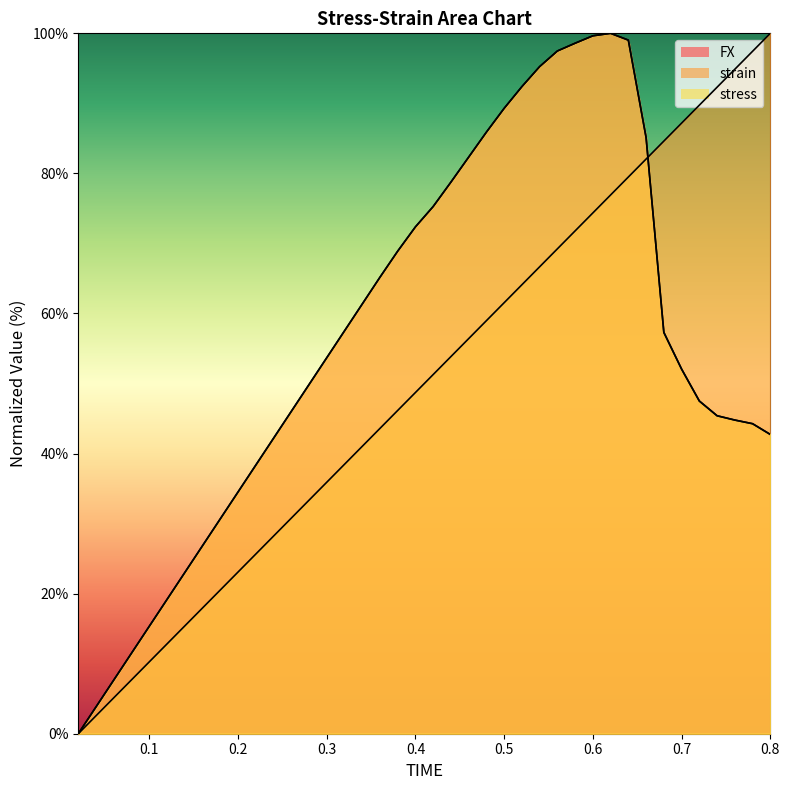

The strain series shows 94.9 at 0.52. True or false?

False